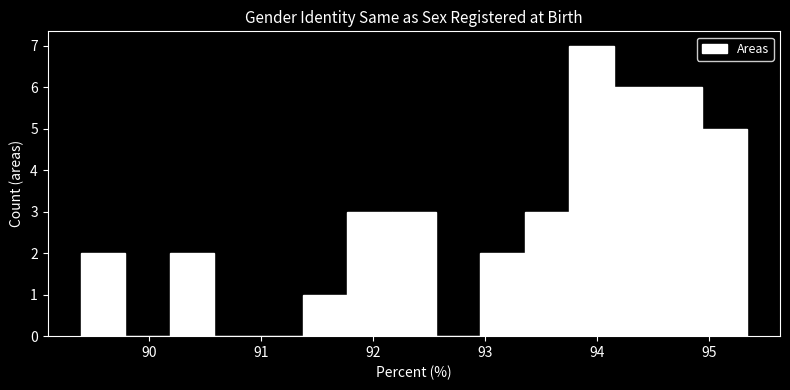

Read against the x-axis, roughly where is the centre of the tallest bar?

94.0